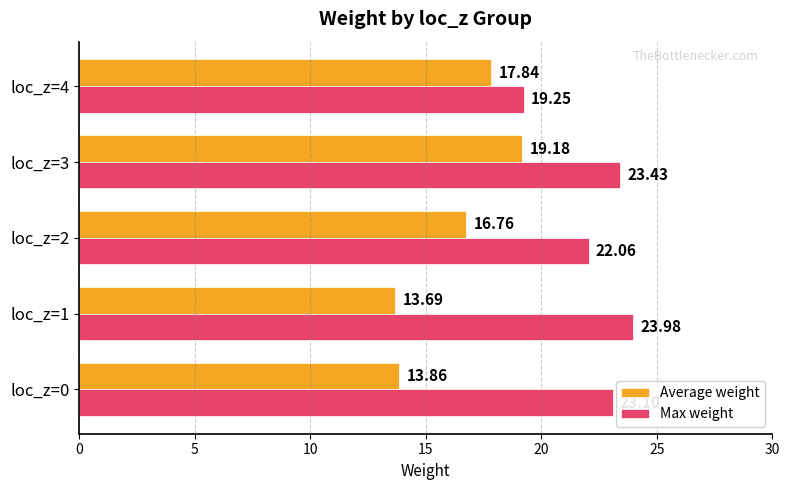

Which series has the largest total across all categories?

Max weight